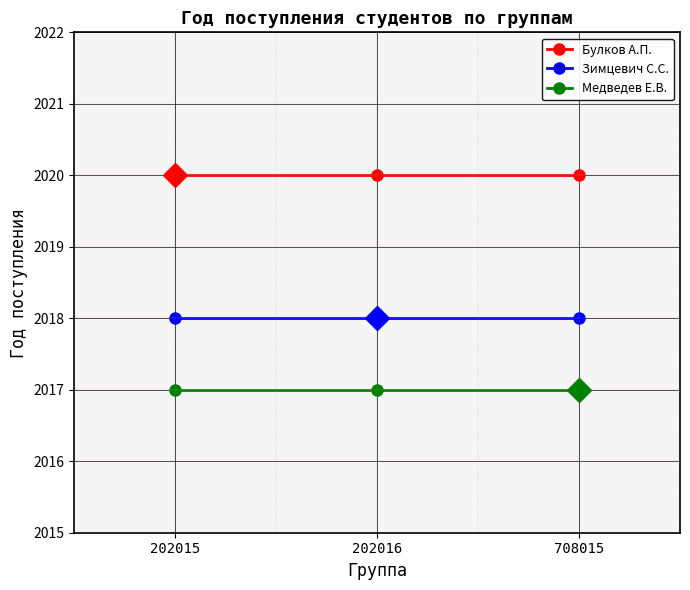

What is the difference between the highest and lowest values at 202015?

3